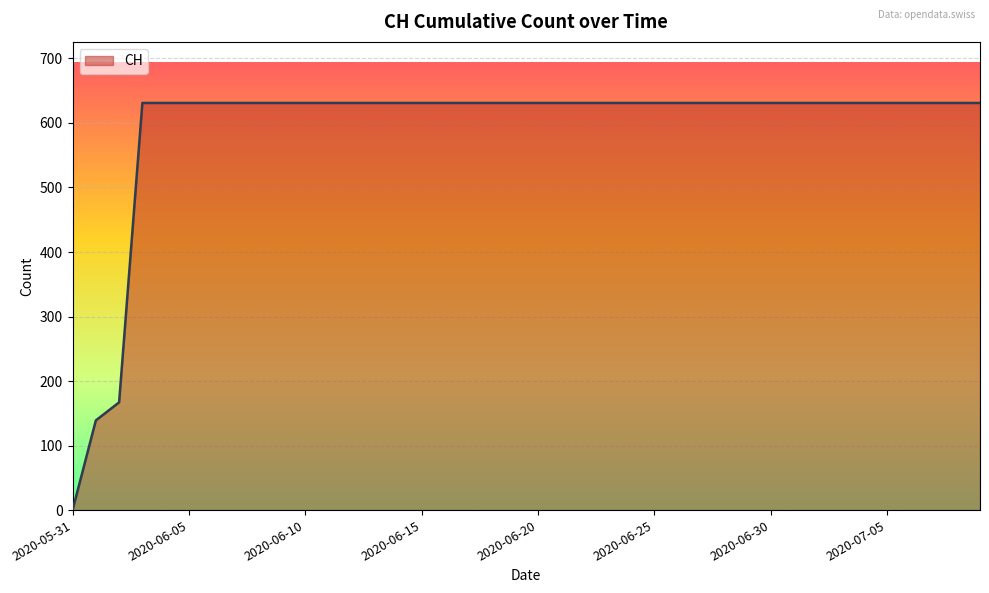

What is the difference between the maximum and second lowest values?

492